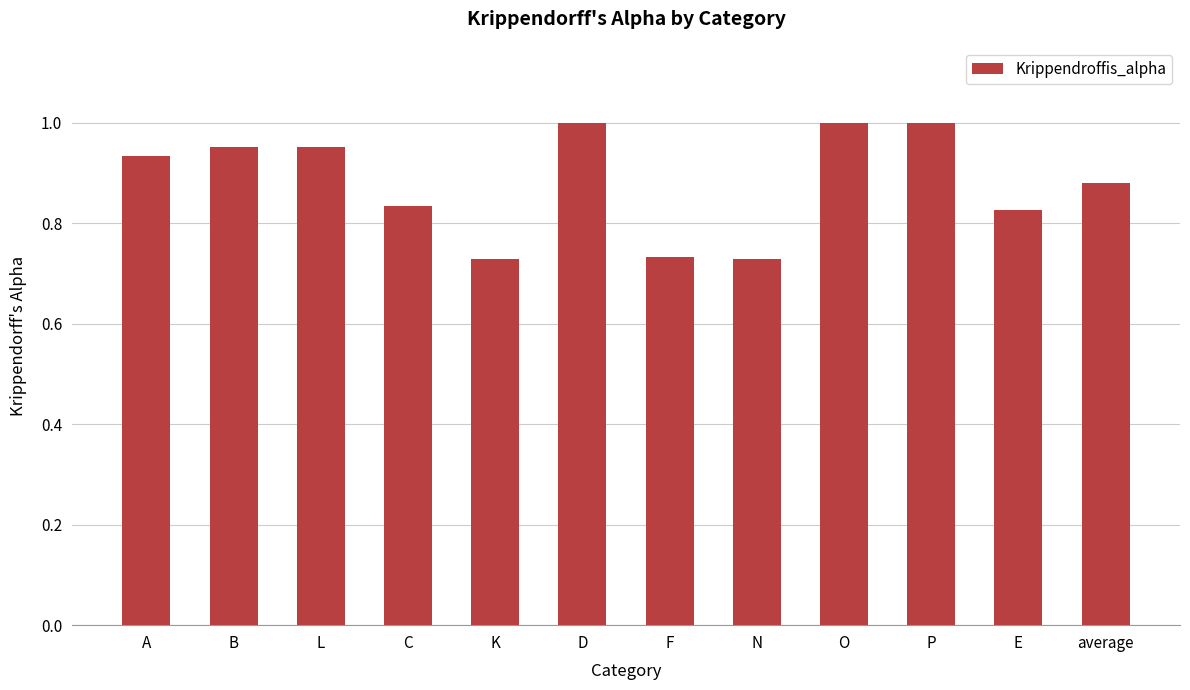

The chart shows a value of 1.4 at average. True or false?

False